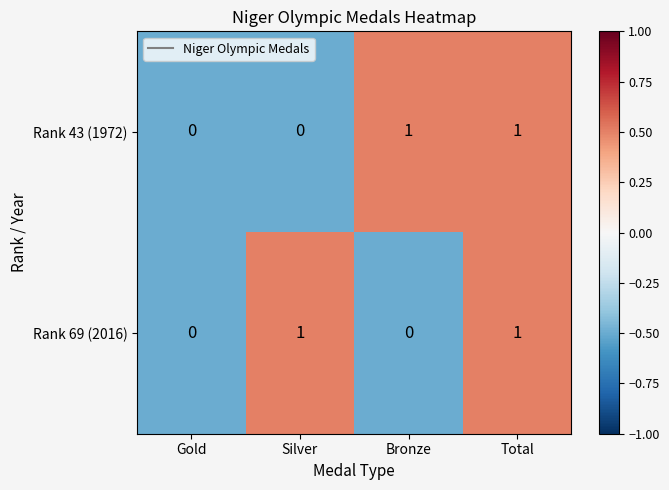

How many series are shown in this chart?

2